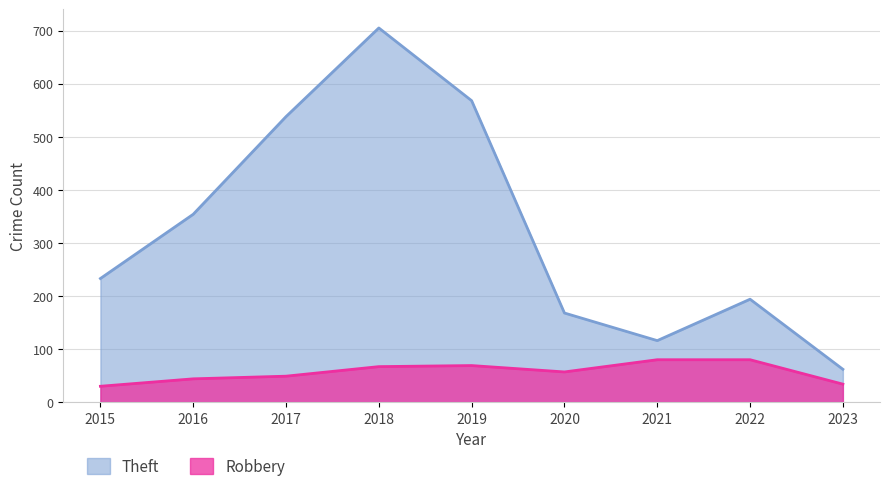

What is the difference between the Robbery values at 2016 and 2020?

13